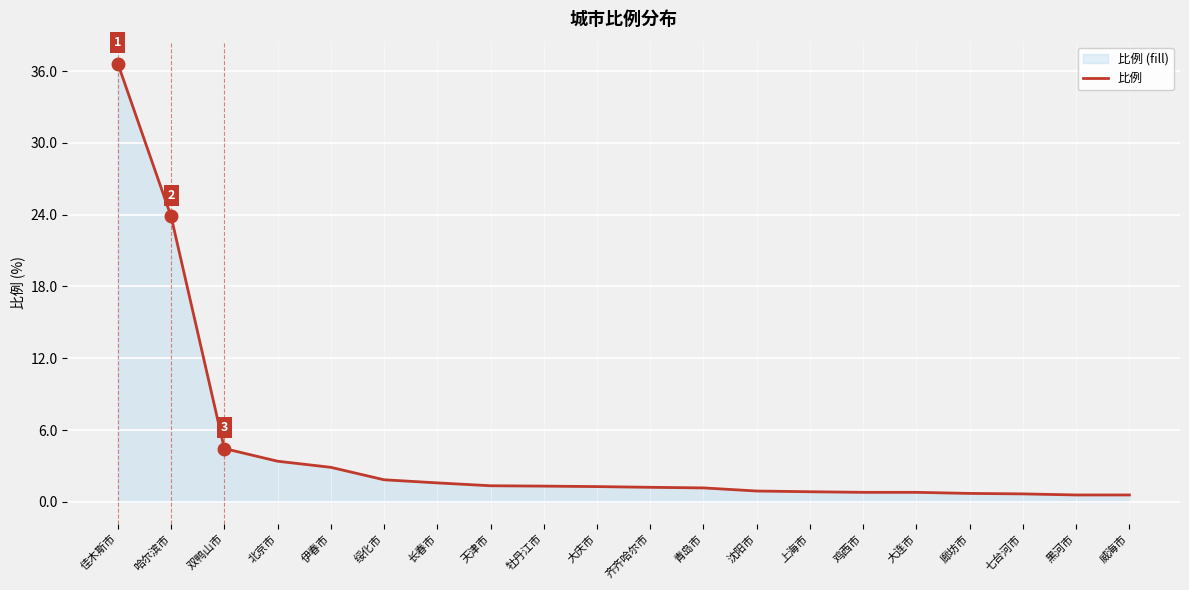

Rank the categories by value from lowest to highest.

黑河市, 威海市, 七台河市, 廊坊市, 鸡西市, 大连市, 上海市, 沈阳市, 青岛市, 齐齐哈尔市, 大庆市, 牡丹江市, 天津市, 长春市, 绥化市, 伊春市, 北京市, 双鸭山市, 哈尔滨市, 佳木斯市